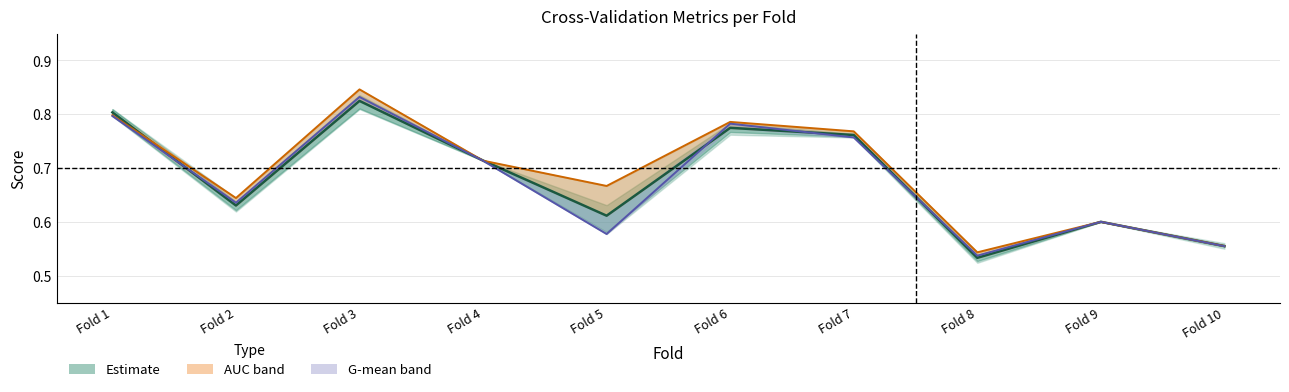

The value of accuracy at Fold 3 is 0.8. True or false?

True